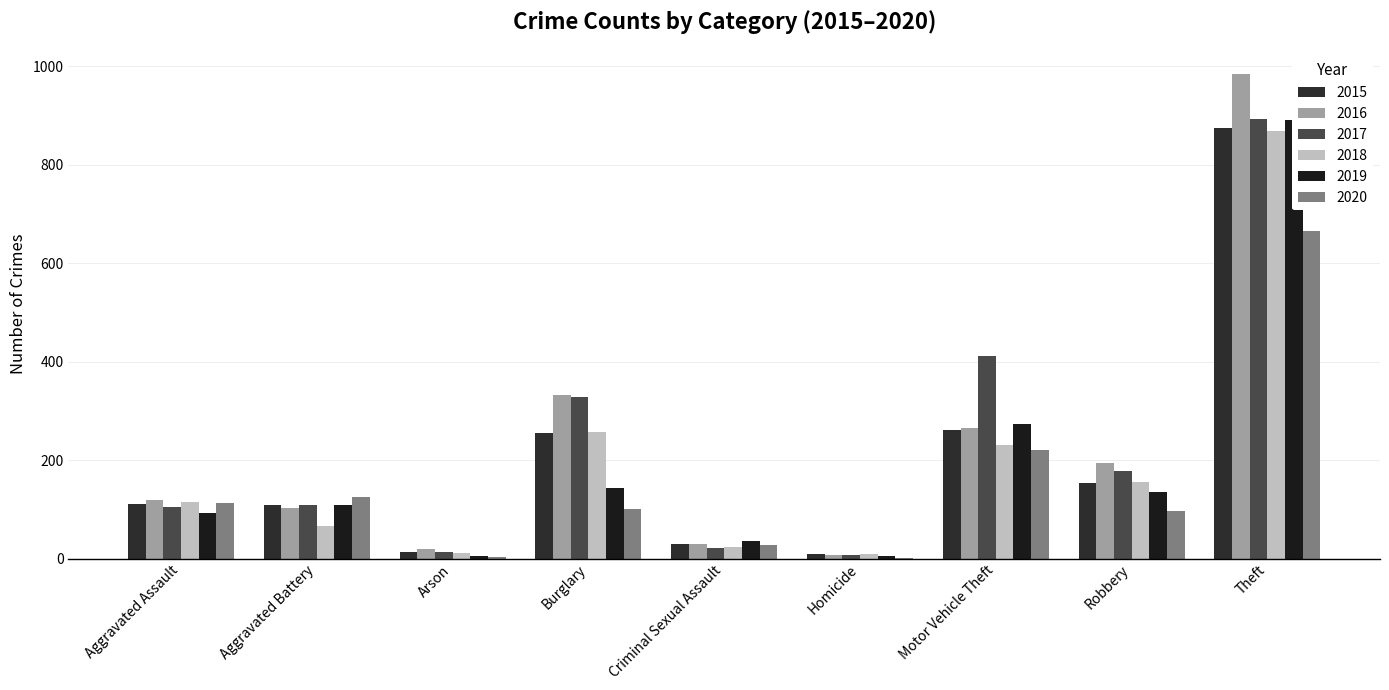

What is the label of the 9th bar from the left?

Theft